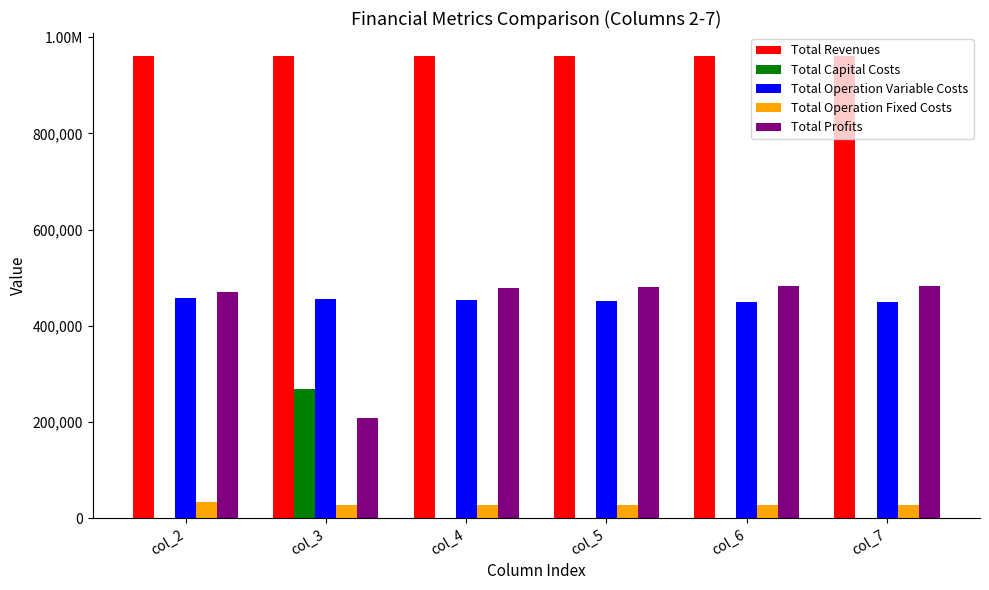

Does the chart contain stacked bars?

No